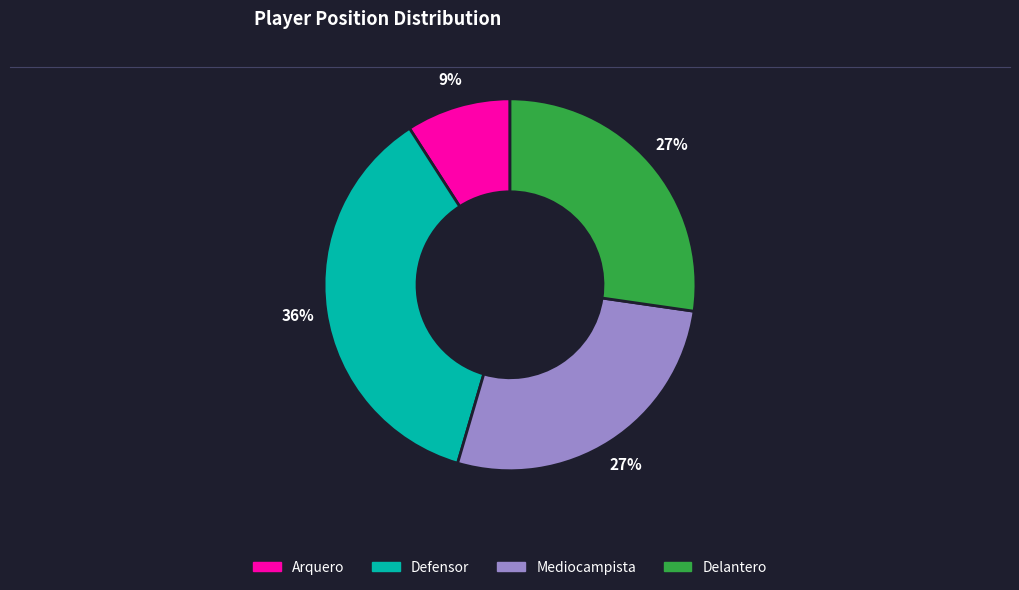

Does any single category account for the majority?

No